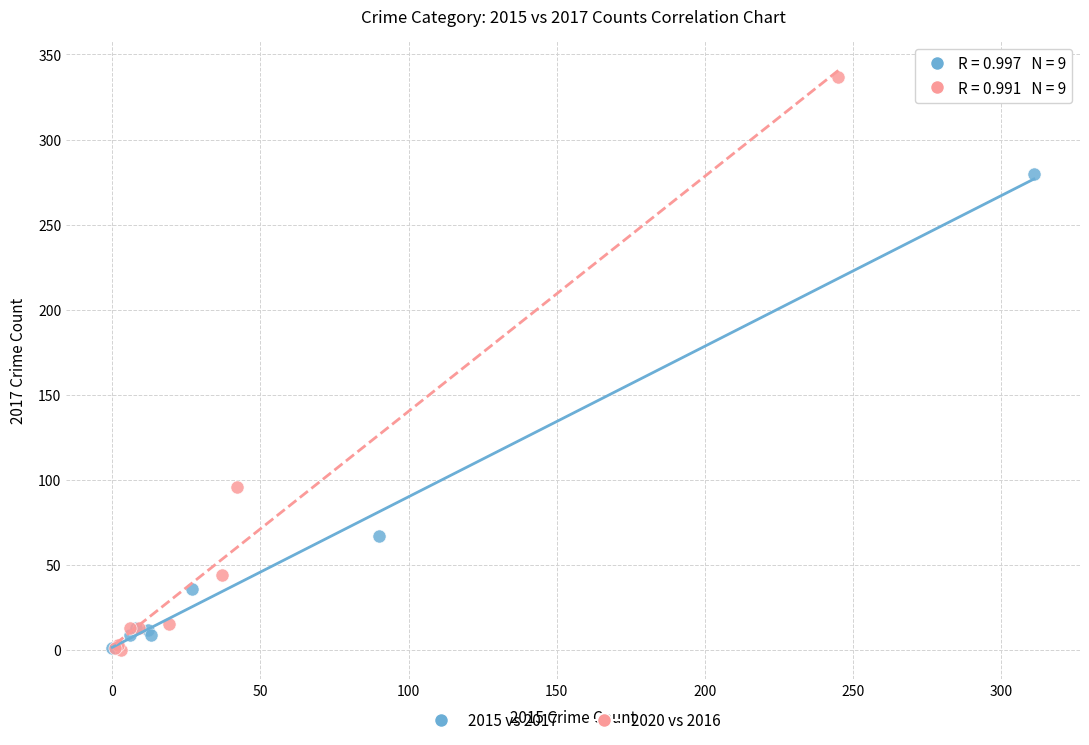

Which series contains the highest Y value?

2020 vs 2016